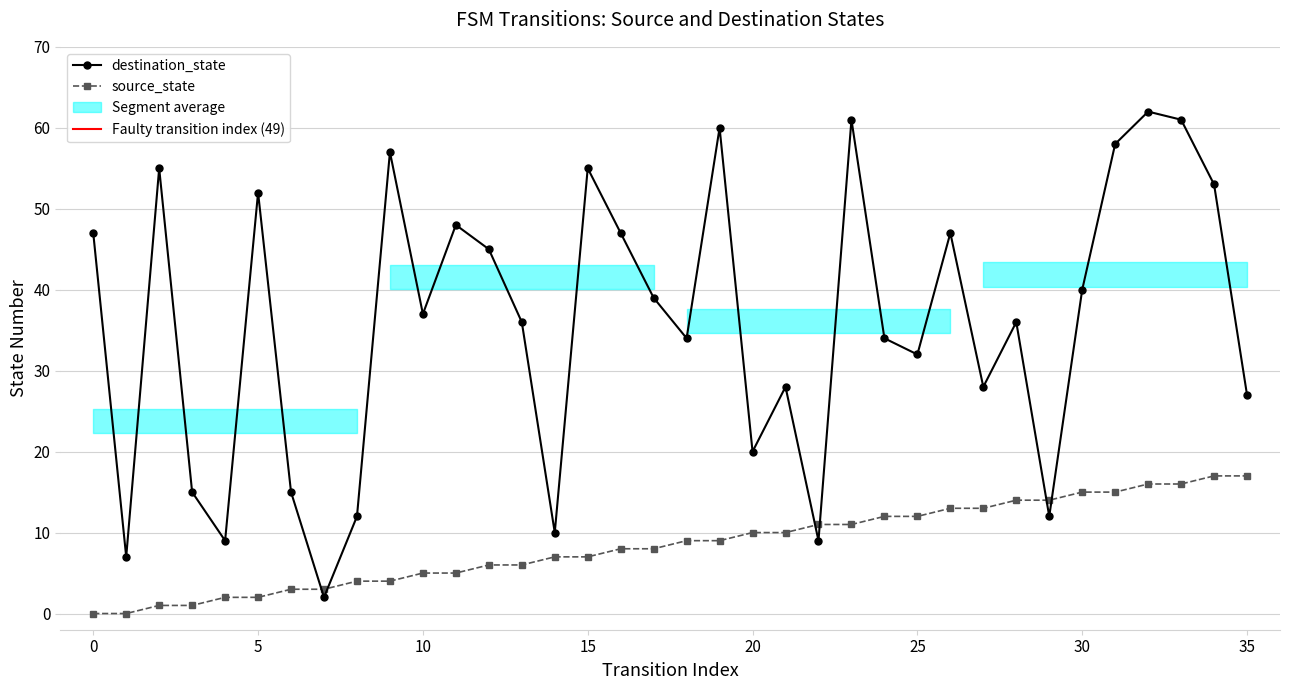

How many series are shown in this chart?

2